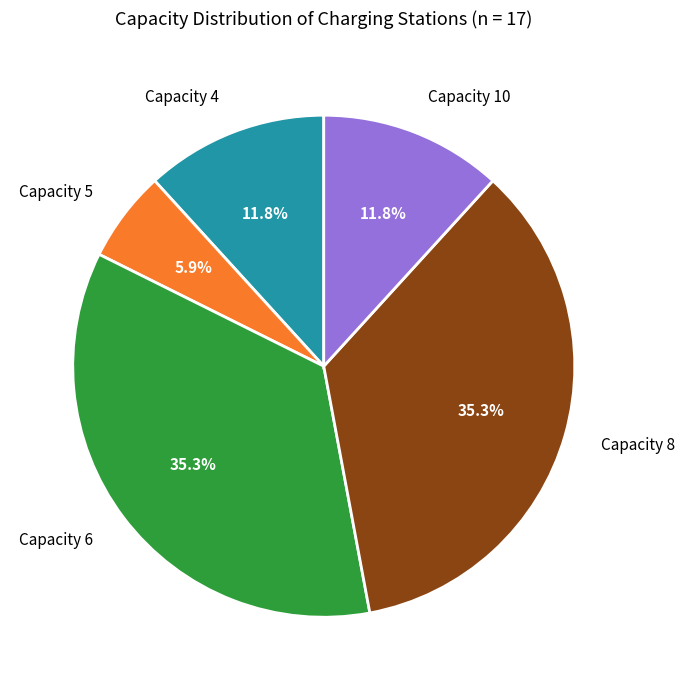

Is there any slice that represents more than half of the pie?

No